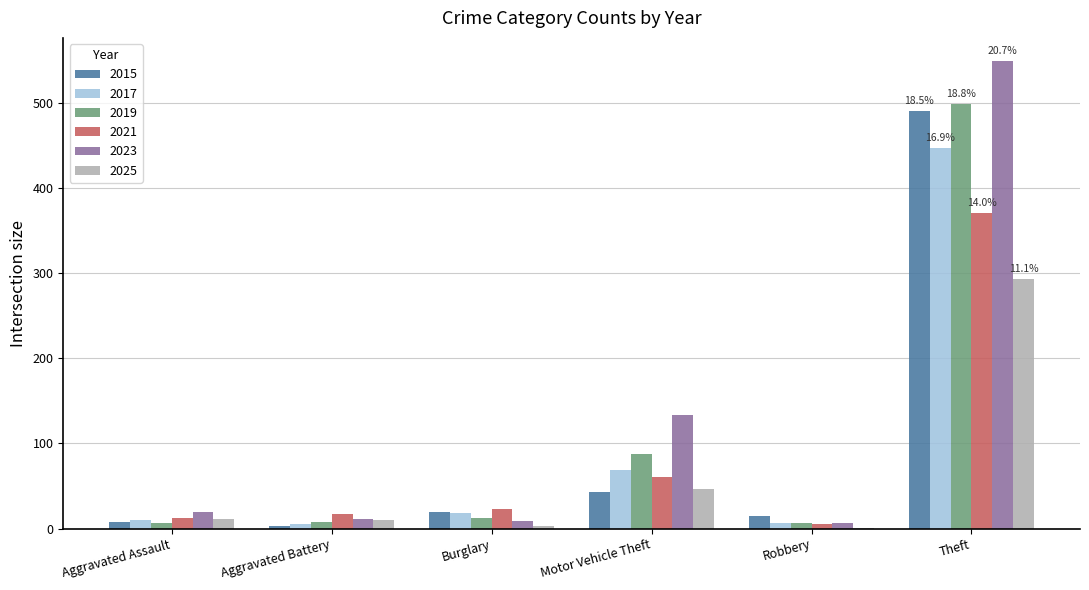

Are the bars horizontal?

No